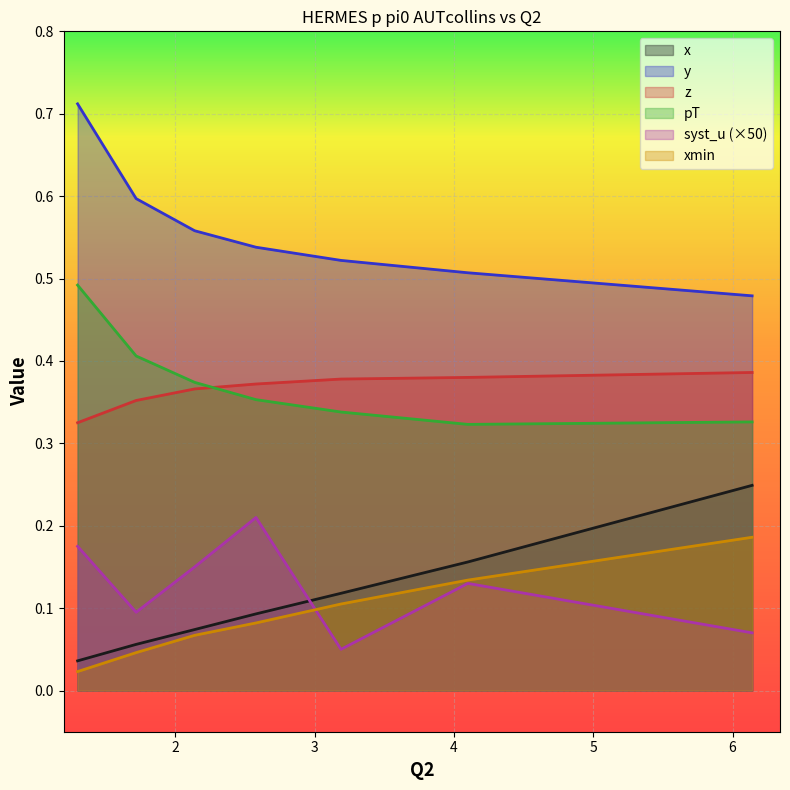

What are all the series names shown in the legend?

x, y, z, pT, syst_u (×50), xmin